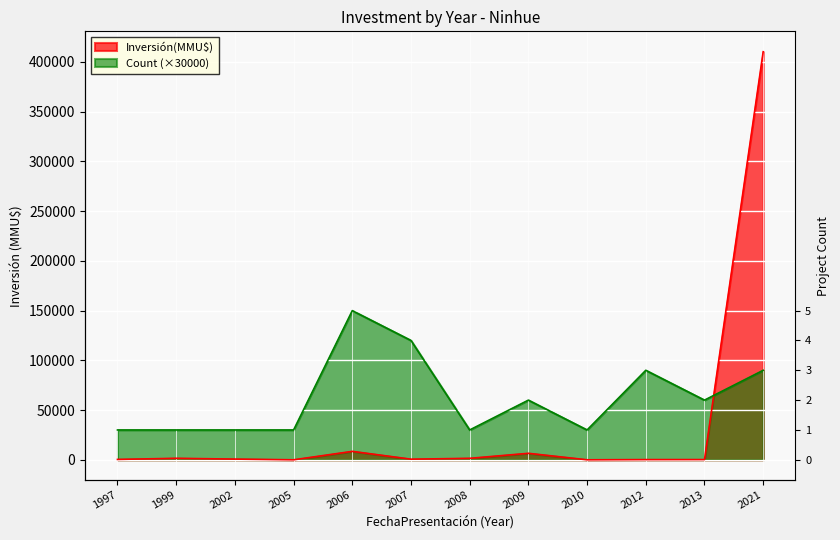

Which series has the widest spread of values?

Inversión(MMU$)